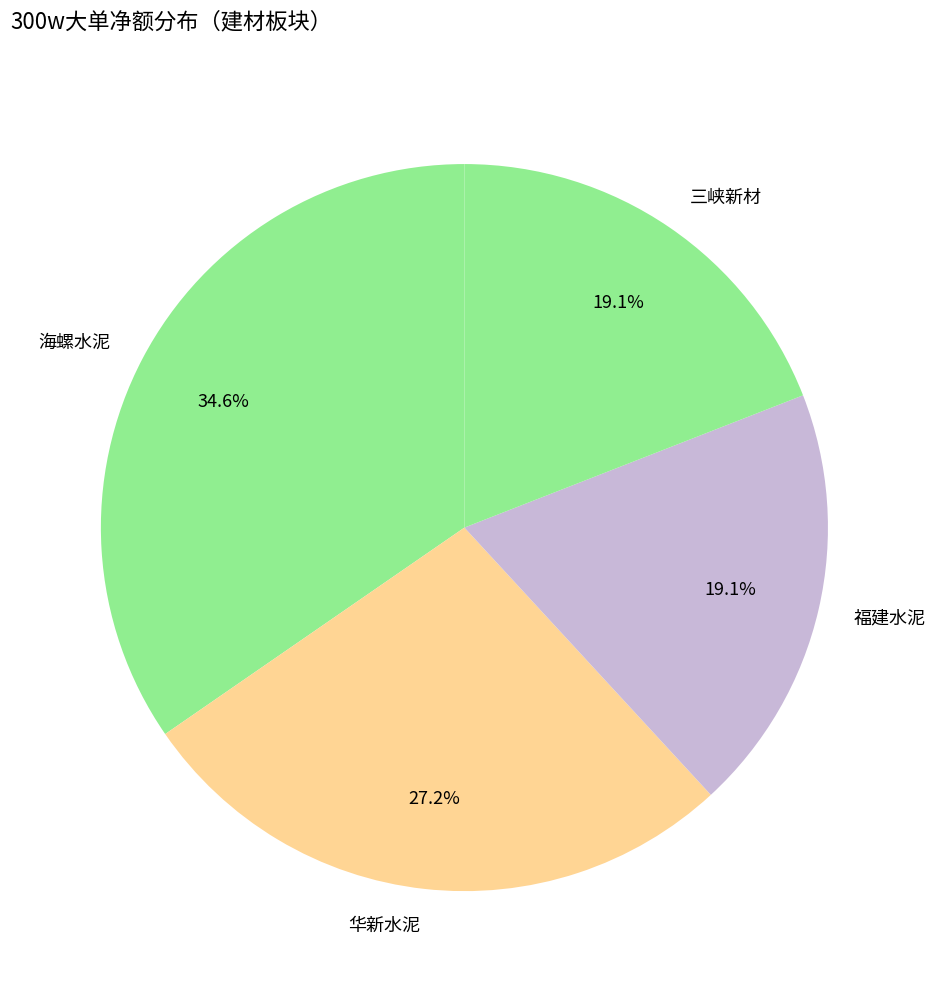

How many segments does this pie chart have?

4